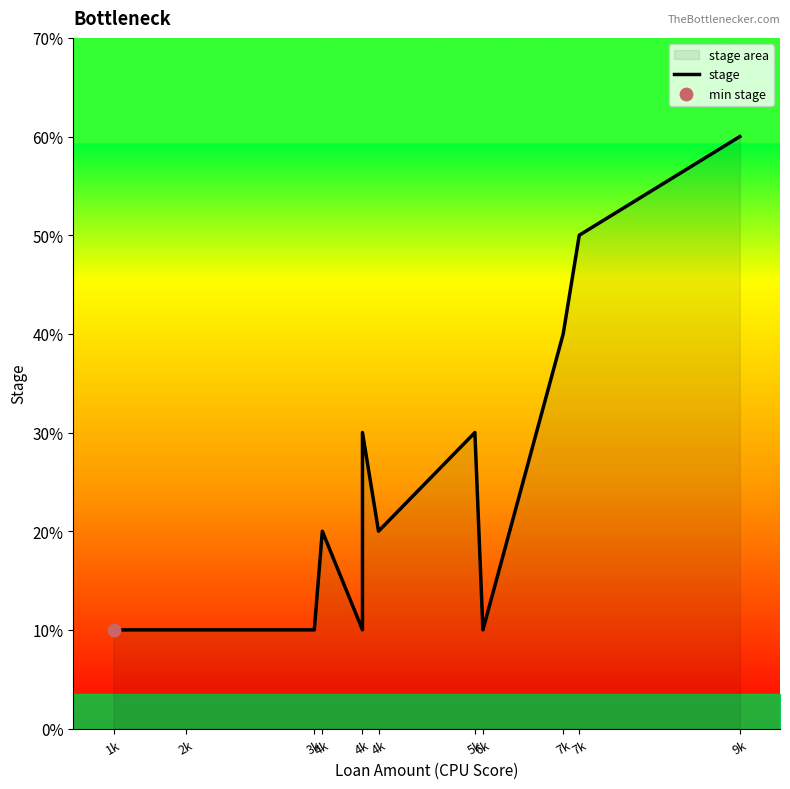

Between 5k and 4k, which is larger?

5k